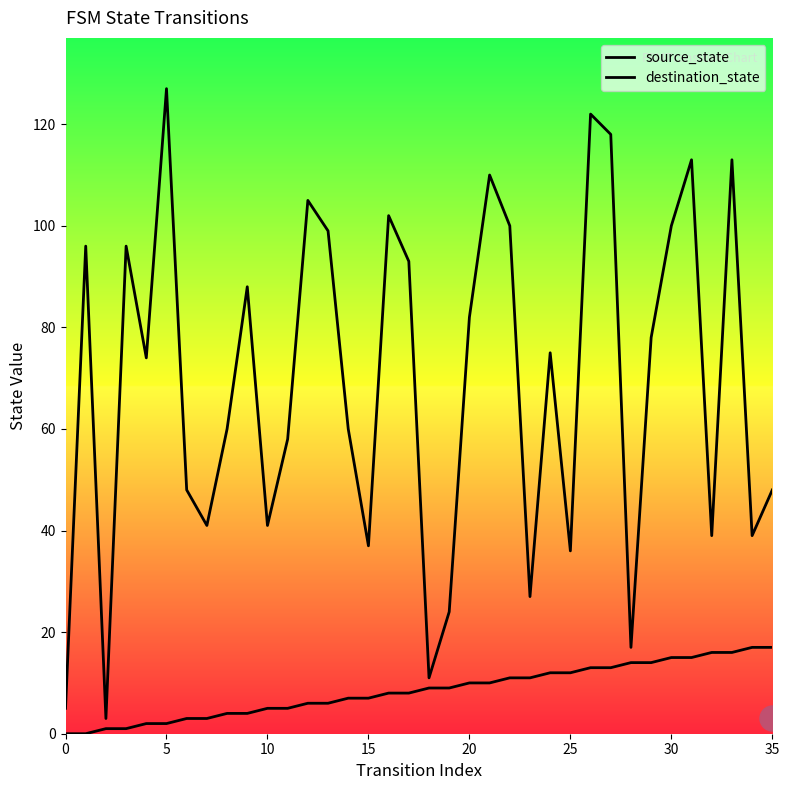

True or false: source_state and destination_state intersect in this chart.

False